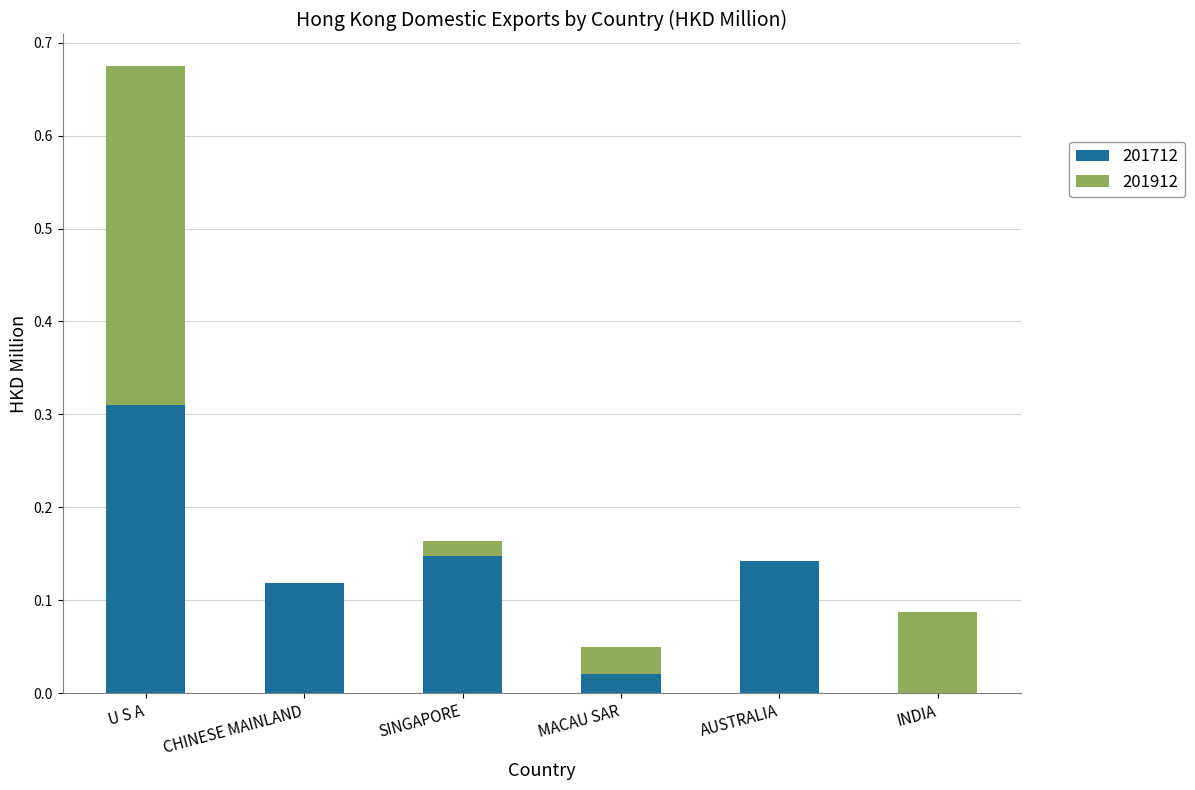

At which category is the sum across all series the highest?

U S A